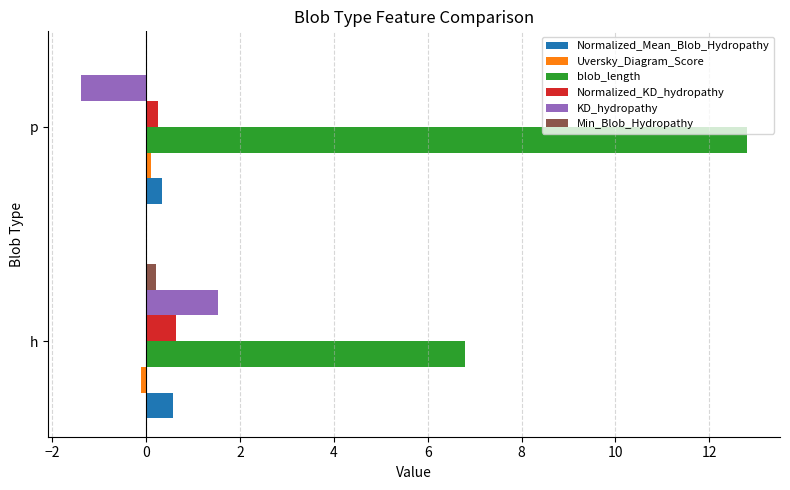

Which series changed the most between h and p?

blob_length